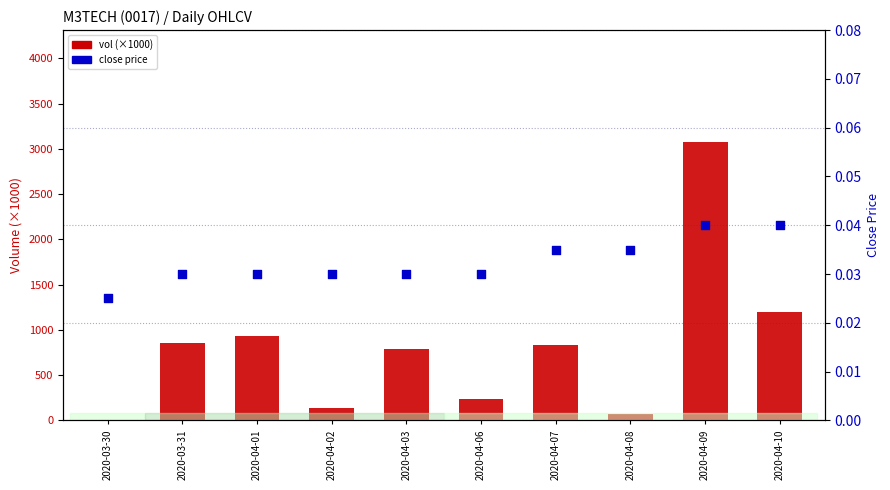

Which series contains the highest Y value?

vol (×1000)